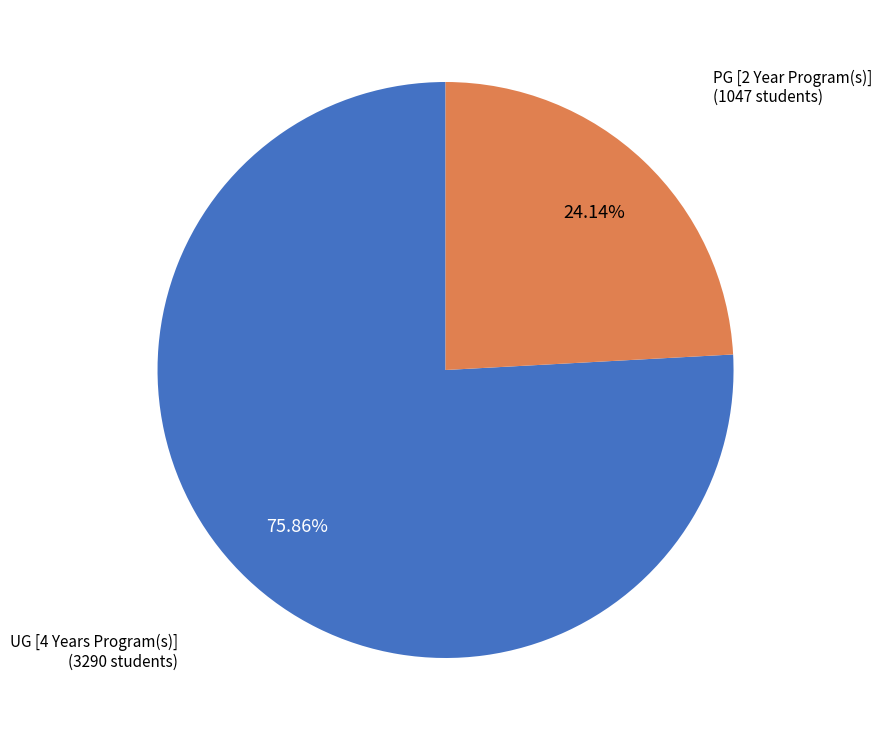

Is there any slice that represents more than half of the pie?

Yes